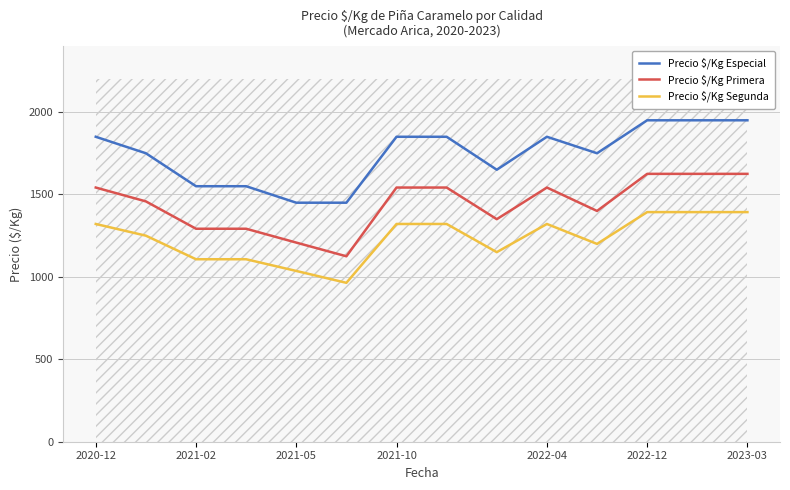

What is the lowest value of the Precio $/Kg Primera series?

1125